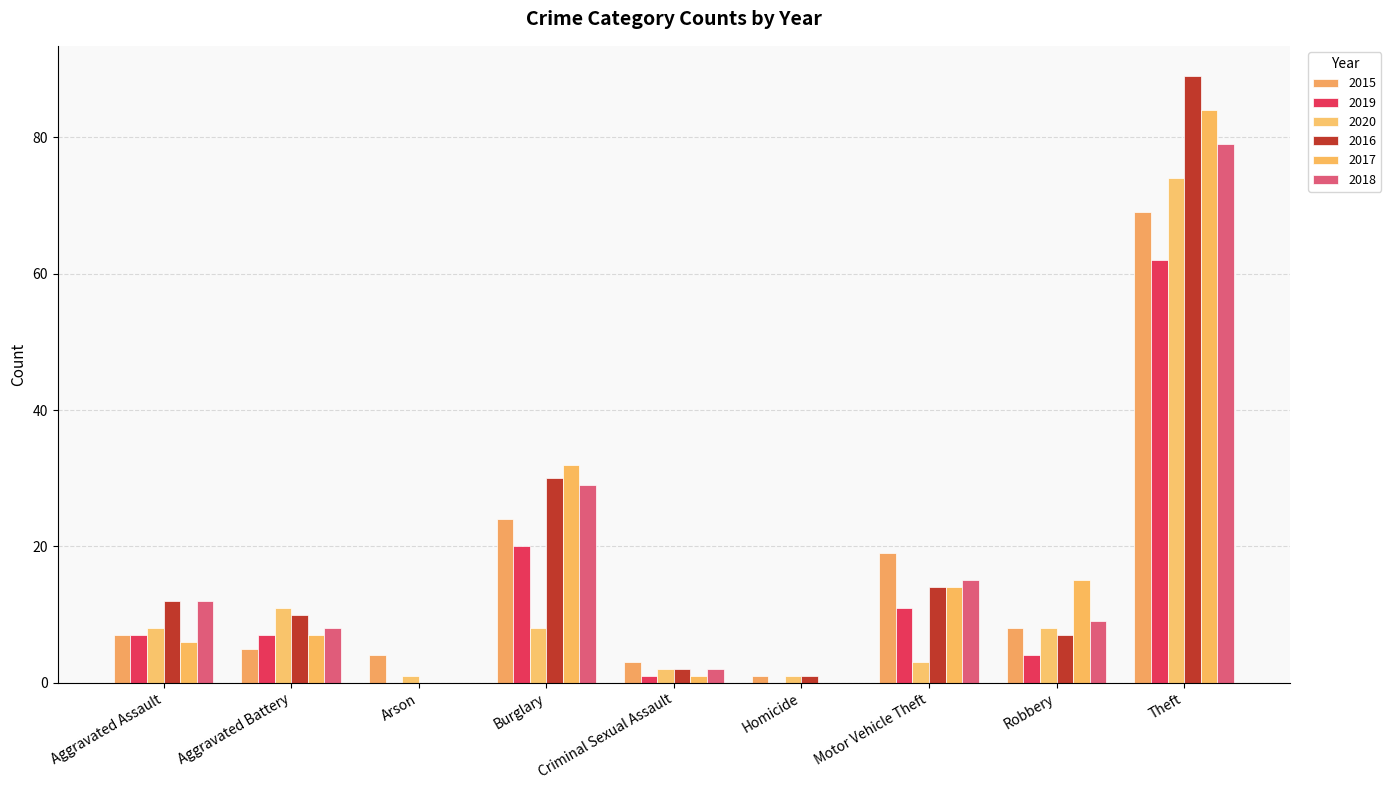

What is the total value across all series at Criminal Sexual Assault?

11